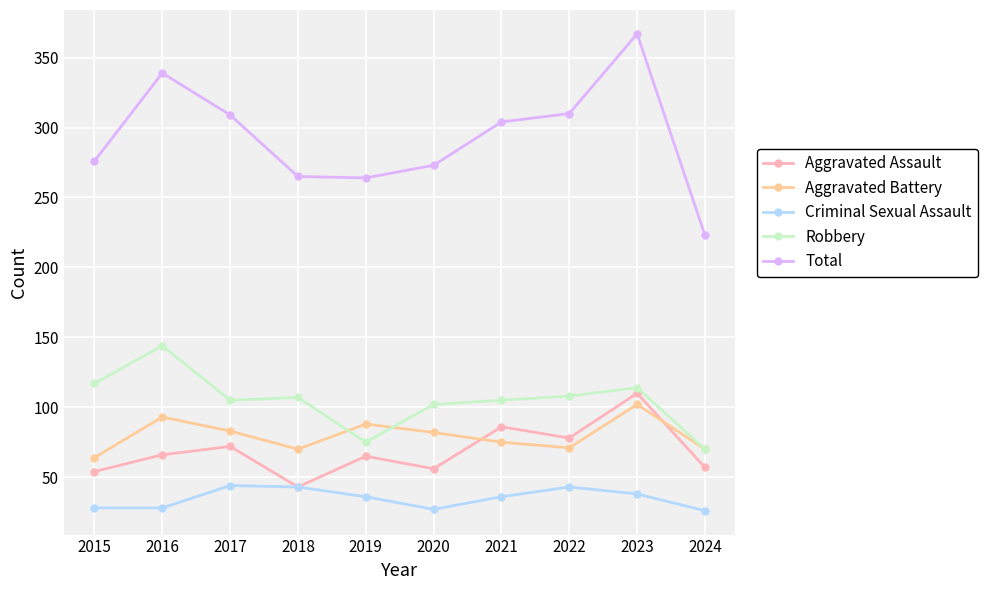

What is the highest value of the Aggravated Assault series?

110